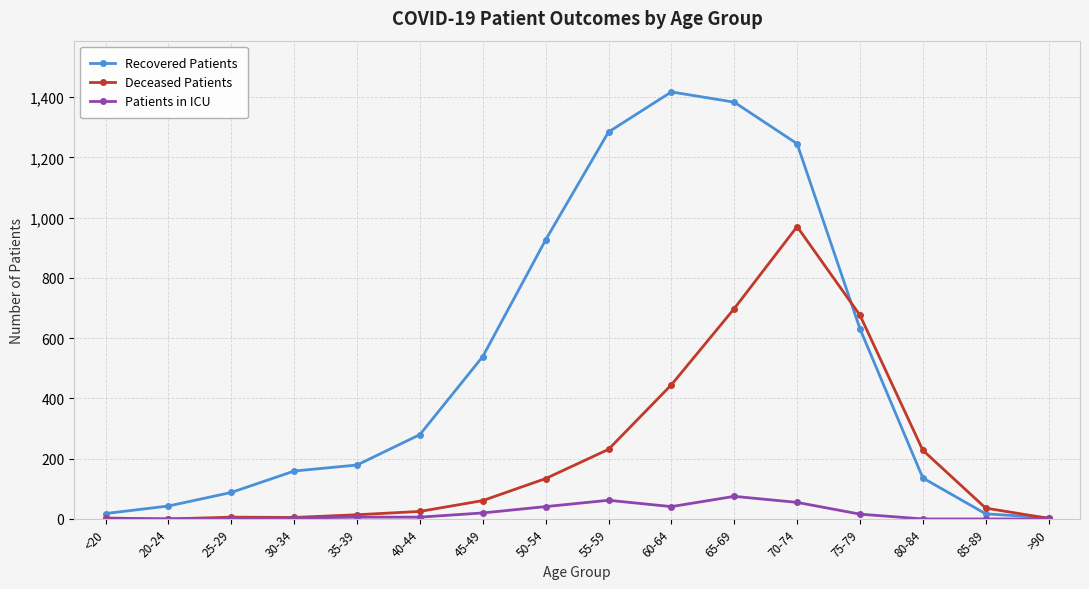

At how many categories does at least one series exceed 100?

11